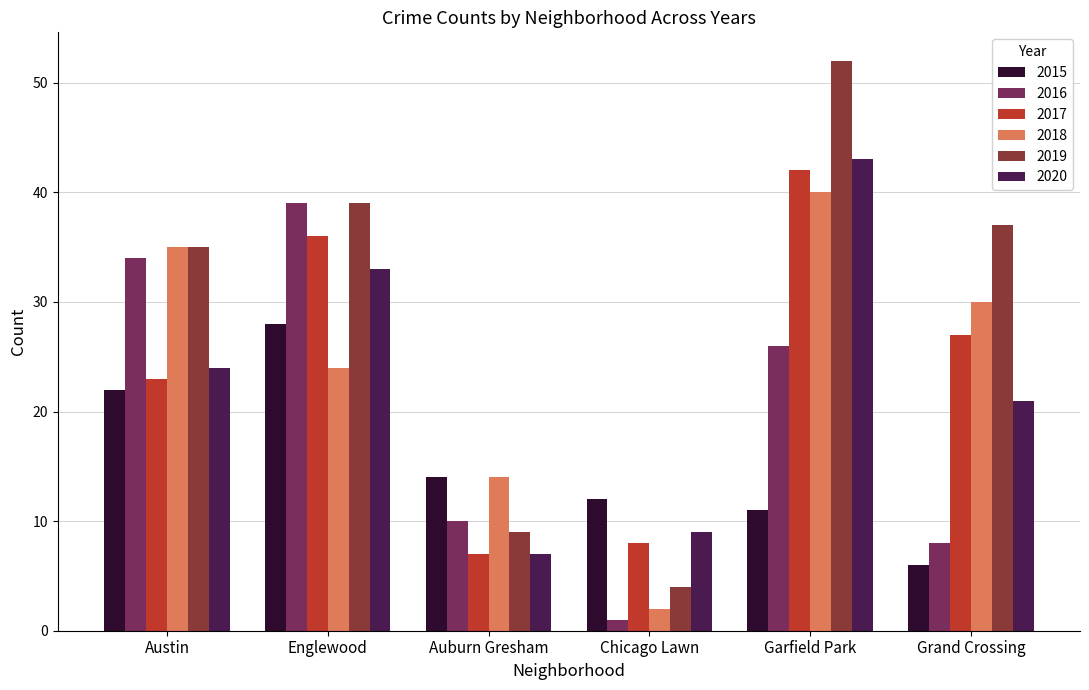

What is the label of the 6th bar from the right?

Austin